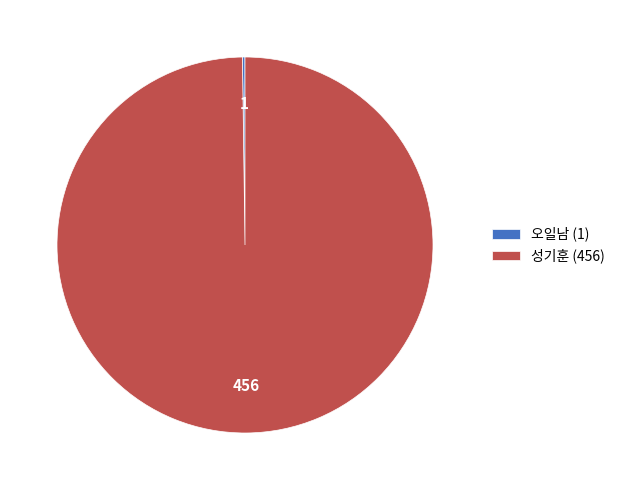

Is there a majority slice in this chart?

Yes